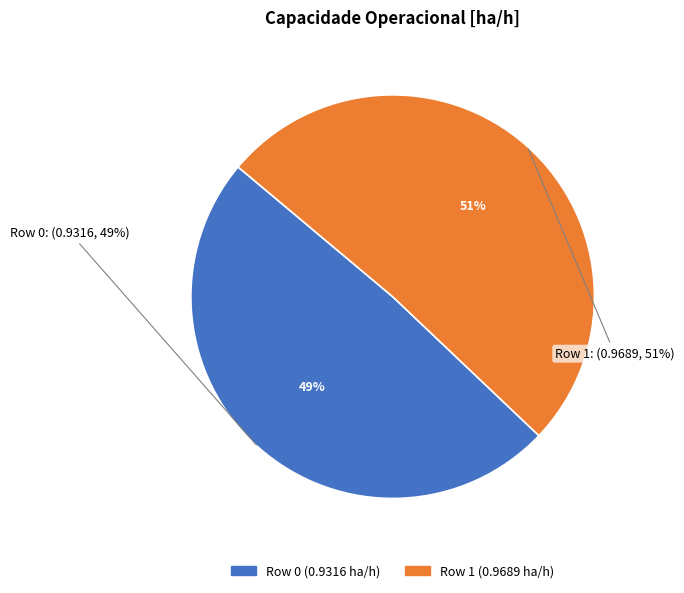

Is Row 0 (0.9316 ha/h) the majority of the pie?

No